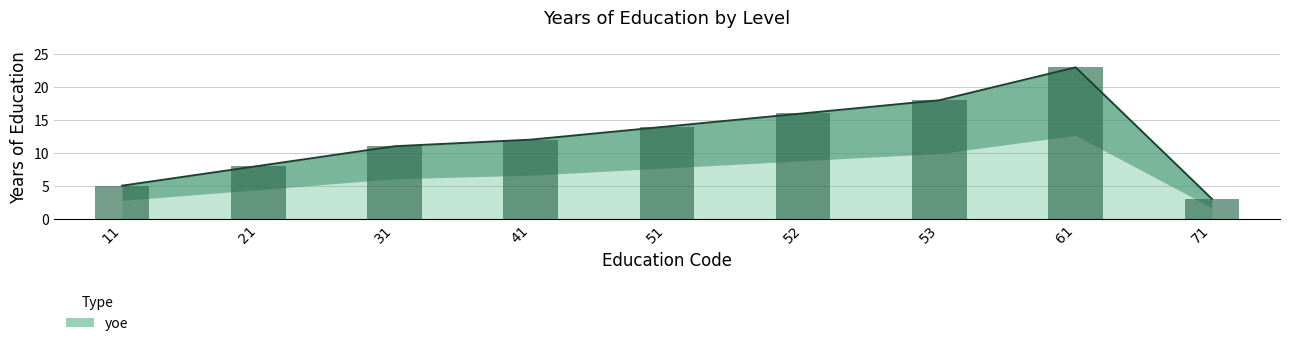

Reading left to right, what are all the values shown in this chart?

5	8	11	12	14	16	18	23	3